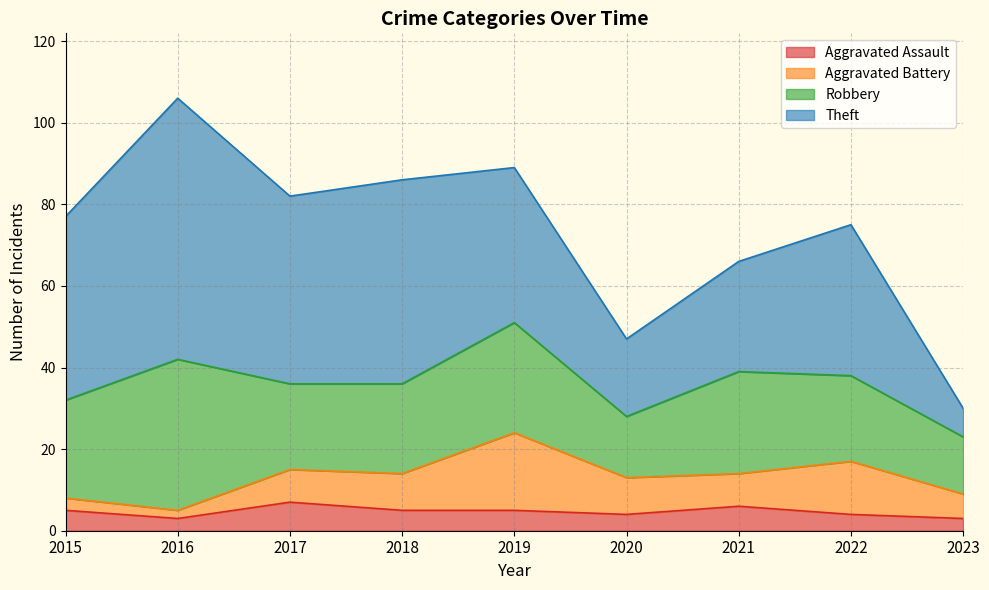

How many lines are shown in the chart?

4